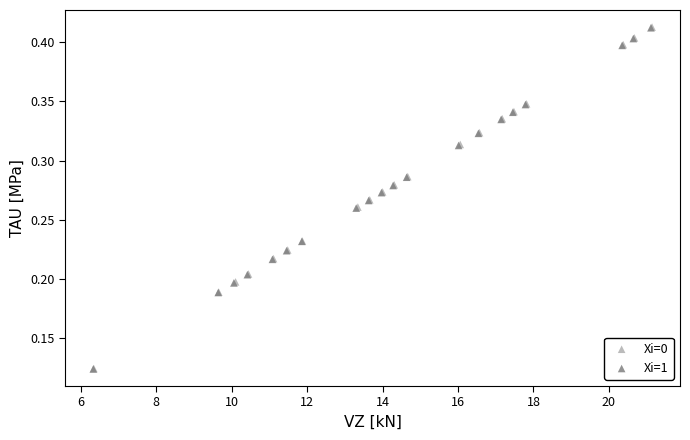

Which series has the widest spread of Y values?

Xi=0